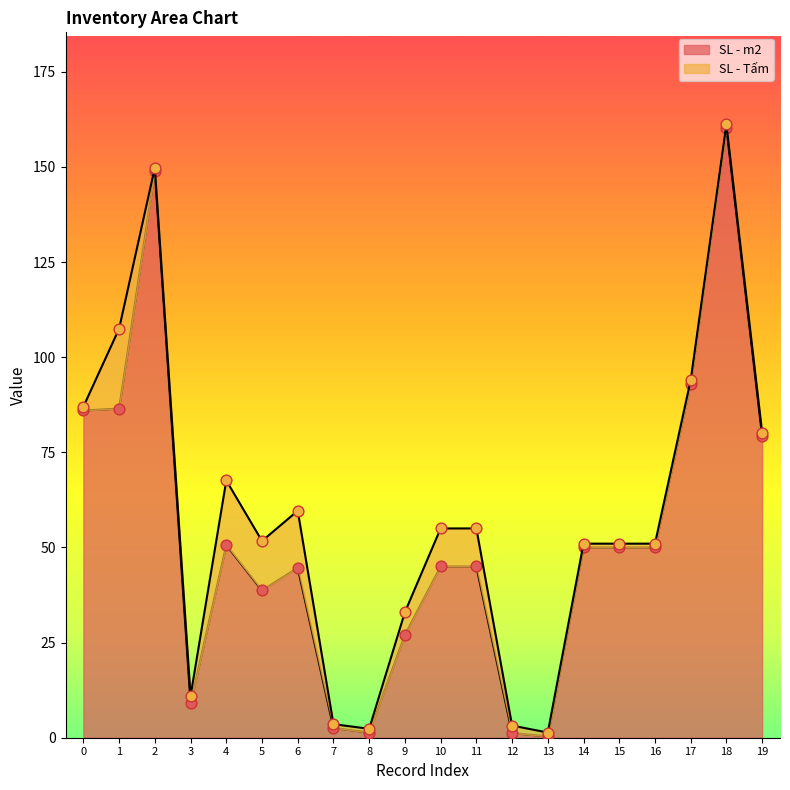

What is the change in value from 1 to 7?

-83.9